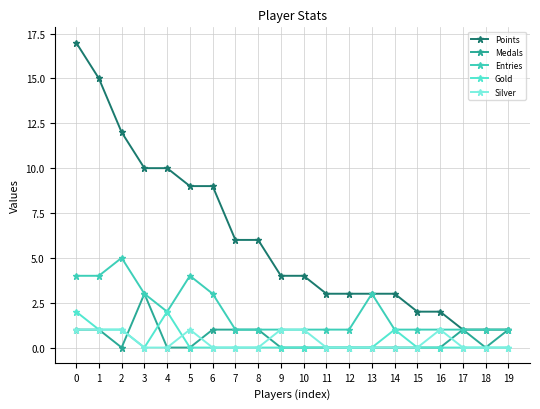

True or false: Silver and Points cross at least once.

False